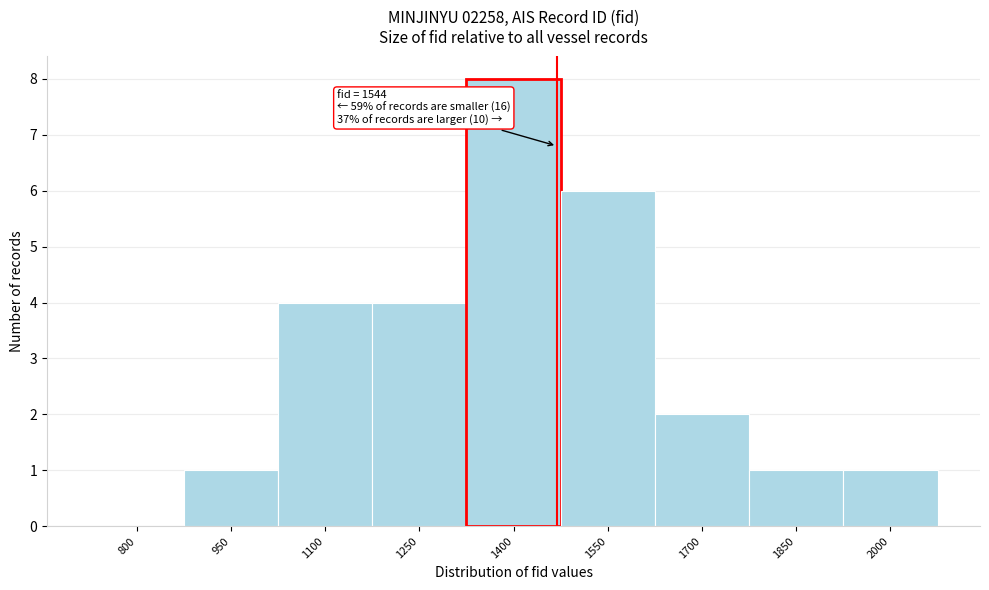

Reading left to right, transcribe all the data shown in this chart.

800=0	950=1	1100=4	1250=4	1400=8	1550=6	1700=2	1850=1	2000=1